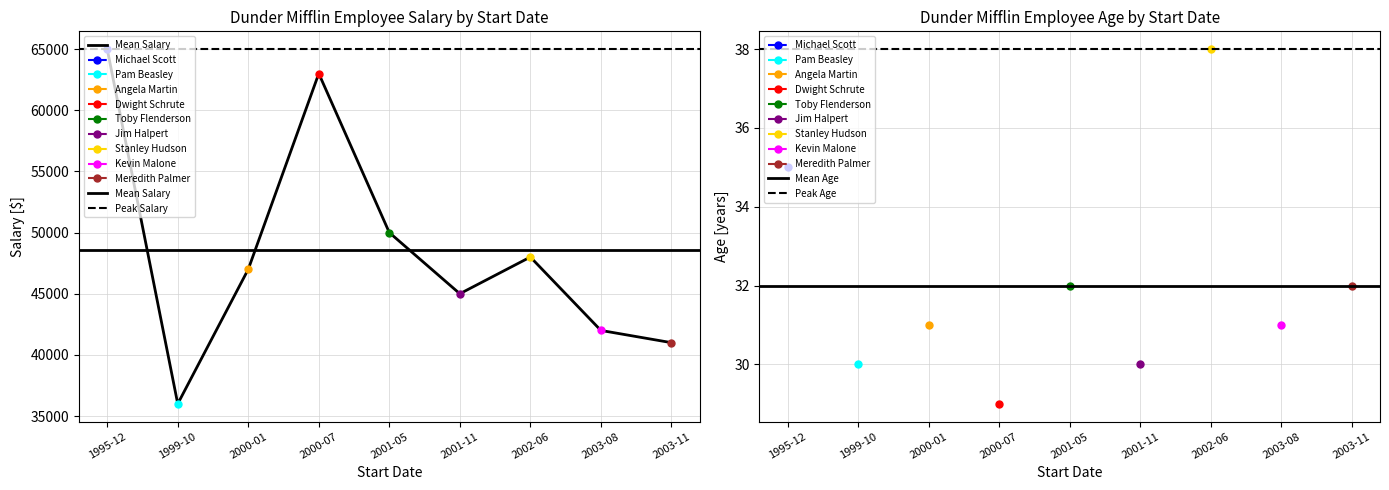

True or false: Salary and Age intersect in this chart.

False